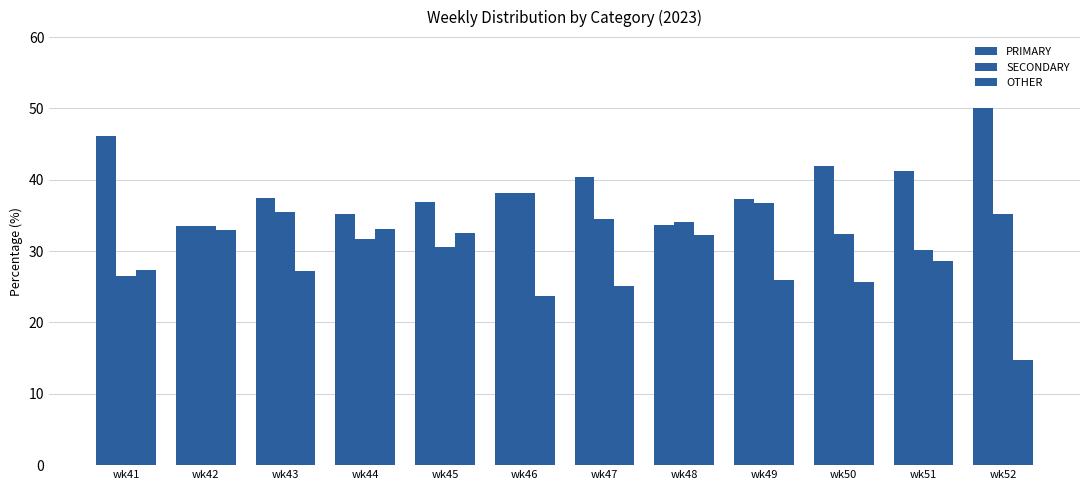

How many values in the PRIMARY series are below 38?

6